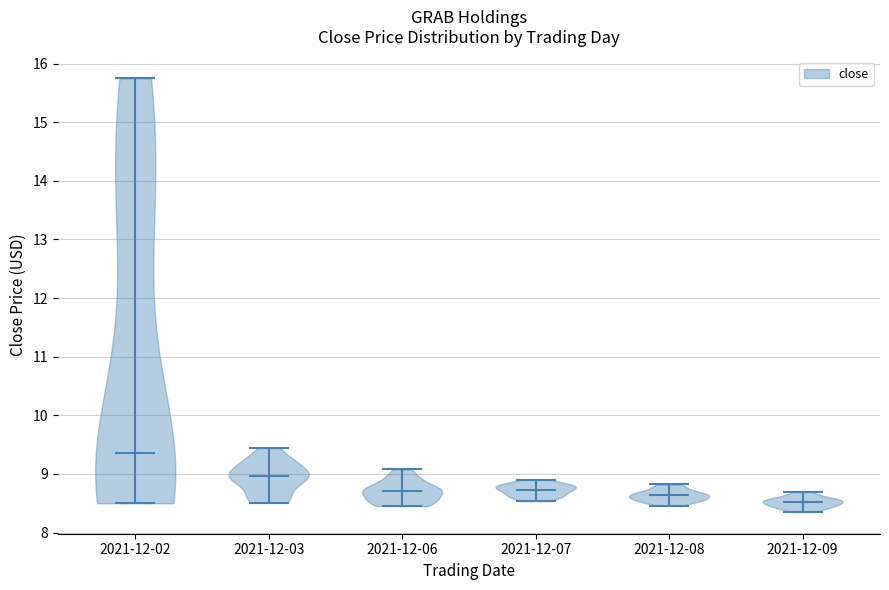

Which violin has the lowest median line?

2021-12-09